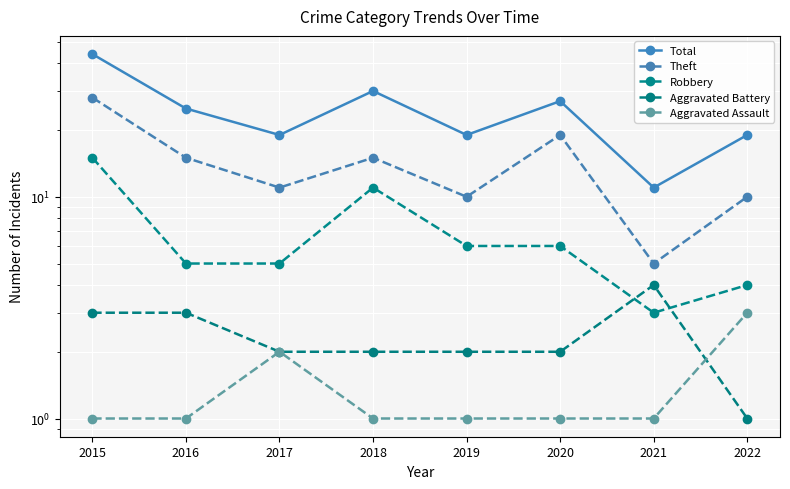

Between 2015 and 2022, which series saw the biggest shift?

Total